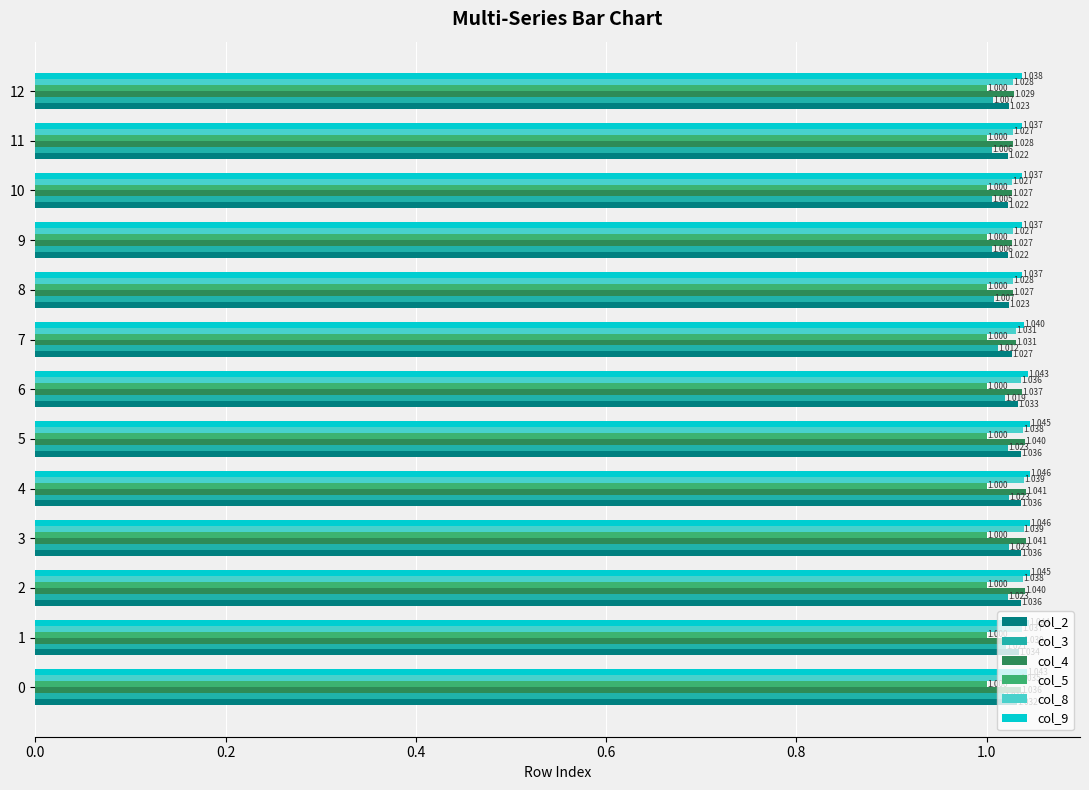

Is the value of col_9 at 1 greater than the value of col_4 at 0?

Yes